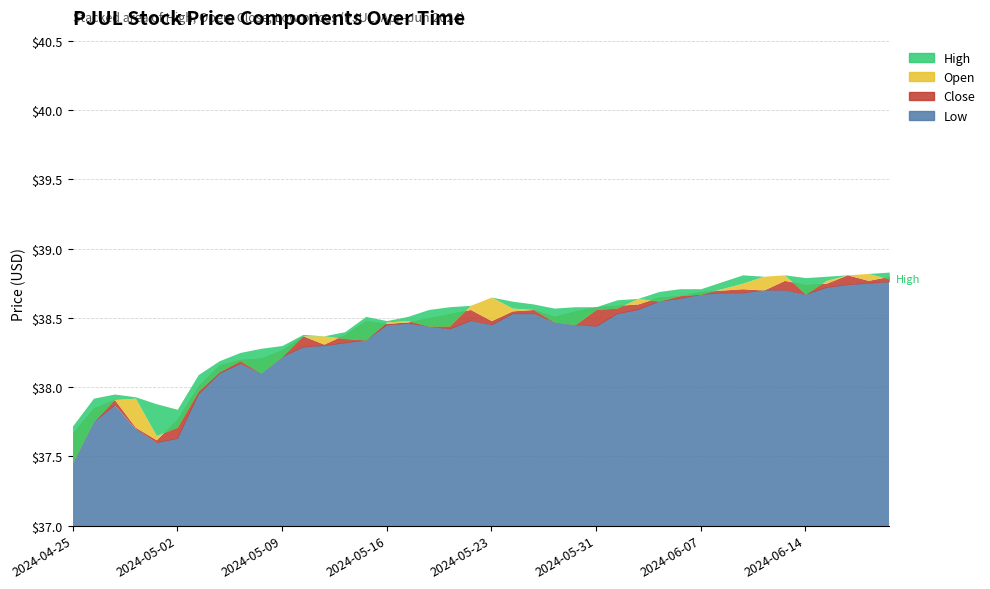

Rank the categories by Close value from highest to lowest.

2024-06-18, 2024-06-21, 2024-06-13, 2024-06-20, 2024-06-17, 2024-06-14, 2024-06-11, 2024-06-10, 2024-06-12, 2024-06-07, 2024-06-06, 2024-06-05, 2024-06-04, 2024-06-03, 2024-05-31, 2024-05-22, 2024-05-28, 2024-05-24, 2024-05-30, 2024-05-21, 2024-05-29, 2024-05-20, 2024-05-15, 2024-05-23, 2024-05-17, 2024-05-16, 2024-05-14, 2024-05-10, 2024-05-13, 2024-05-09, 2024-05-08, 2024-05-07, 2024-05-06, 2024-05-03, 2024-04-29, 2024-04-26, 2024-05-02, 2024-04-30, 2024-04-25, 2024-05-01